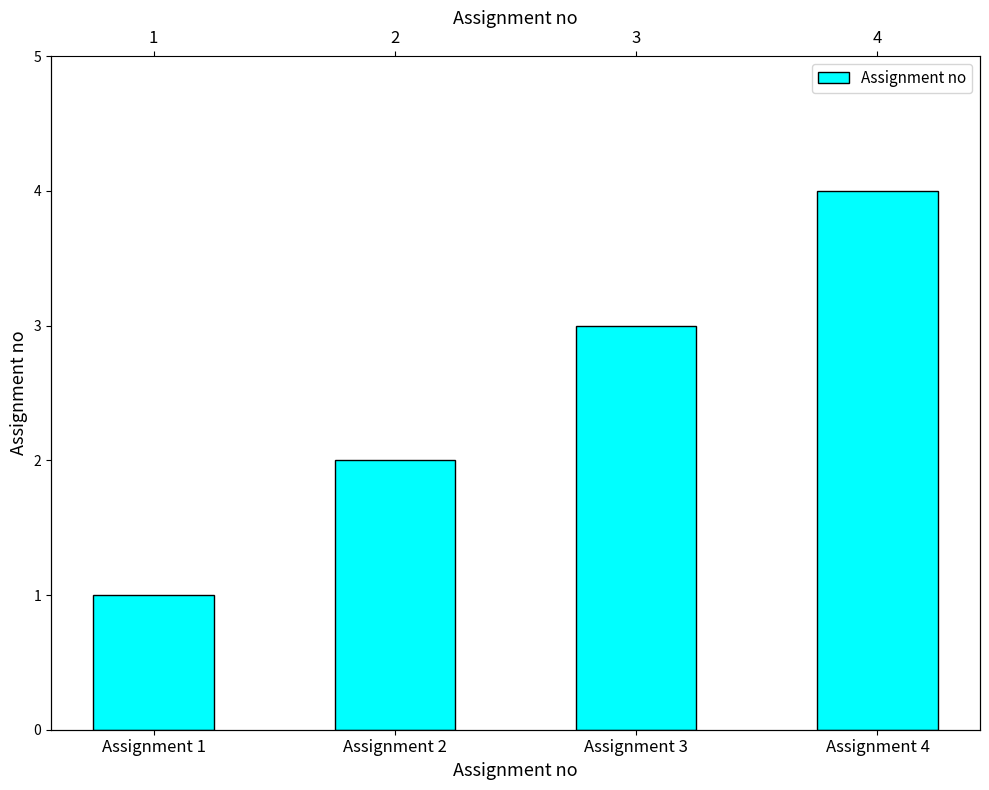

Rank the categories by value from highest to lowest.

Assignment 4, Assignment 3, Assignment 2, Assignment 1